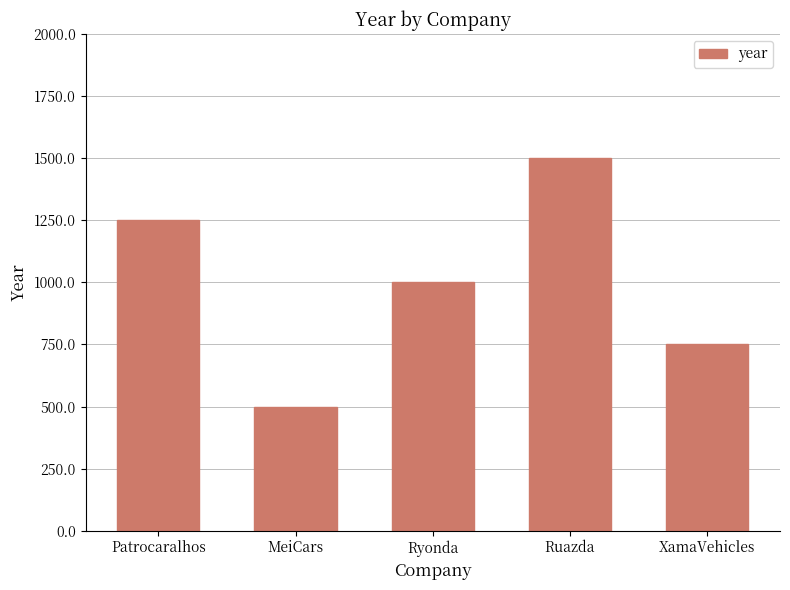

Rank the categories by value from lowest to highest.

MeiCars, XamaVehicles, Ryonda, Patrocaralhos, Ruazda